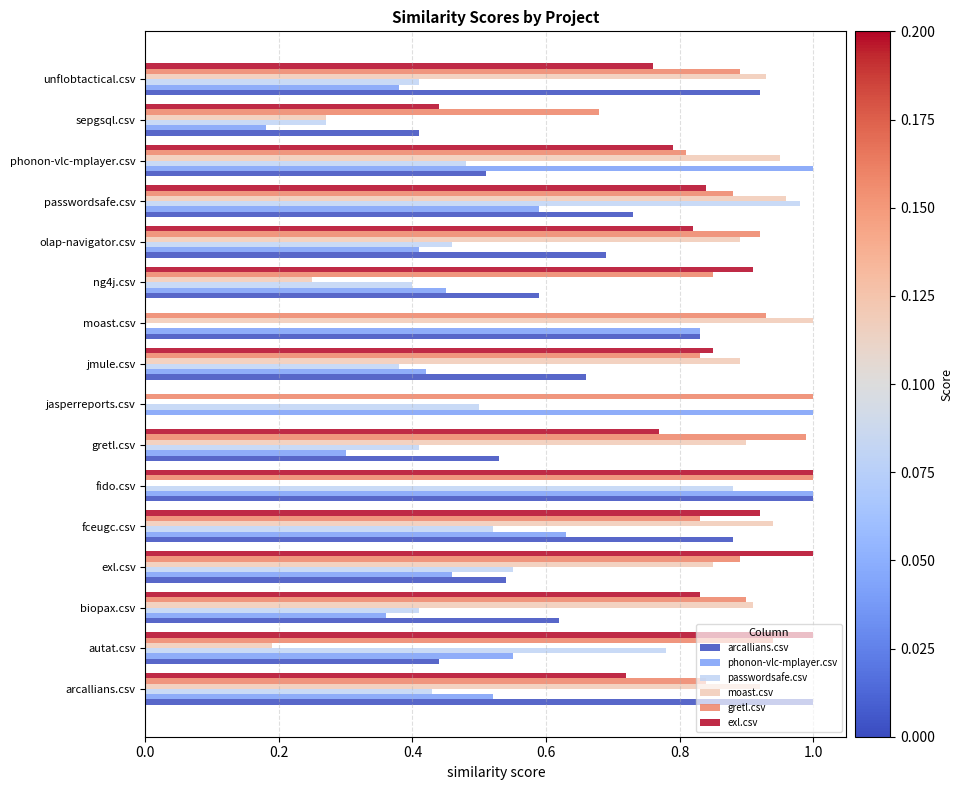

What are all the series names shown in the legend?

arcallians.csv, phonon-vlc-mplayer.csv, passwordsafe.csv, moast.csv, gretl.csv, exl.csv